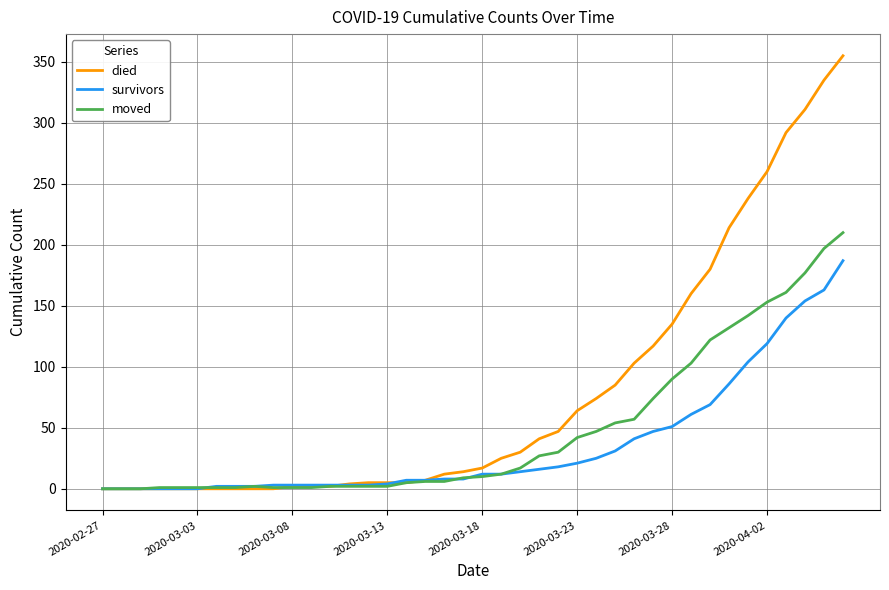

What is the highest value of the moved series?

210